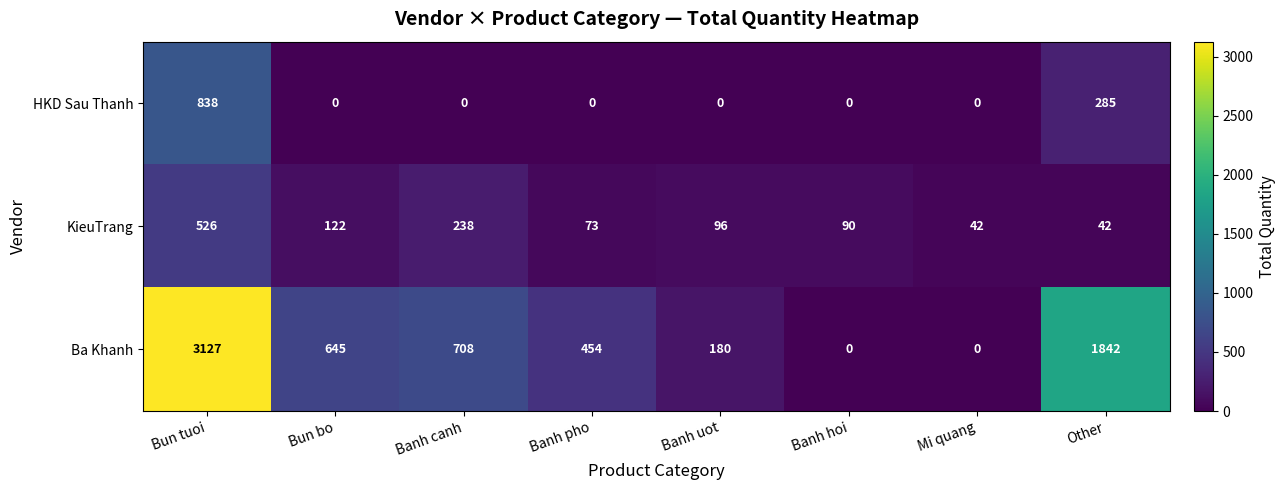

What is the sum of the Ba Khanh values at Banh hoi and Banh pho?

454